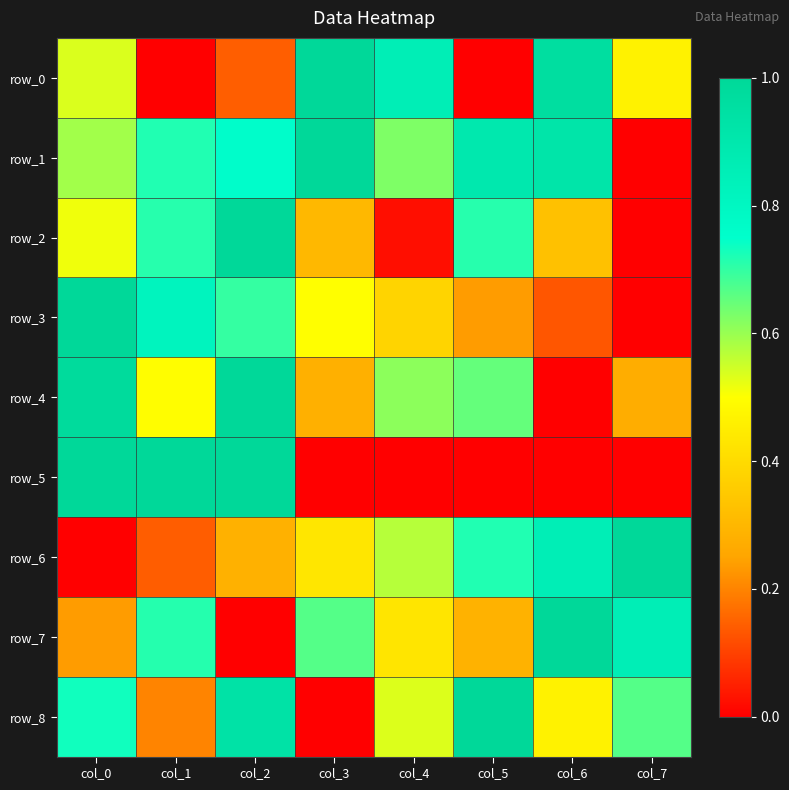

What is the sum of all row_1 values?

5.5